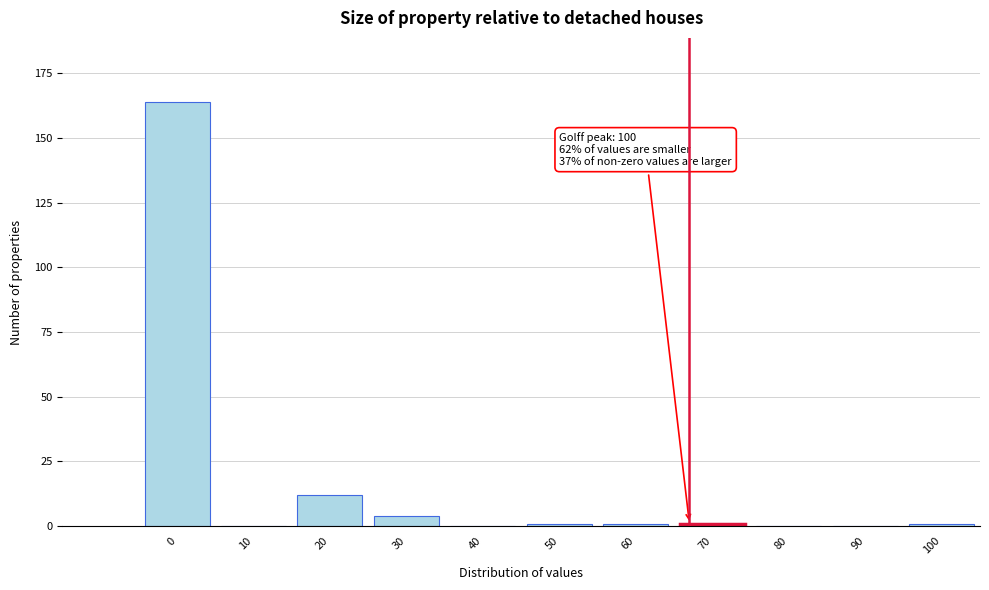

Reading right to left, list all the values displayed in this chart.

100=1	90=0	80=0	70=1	60=1	50=1	40=0	30=4	20=12	10=0	0=164